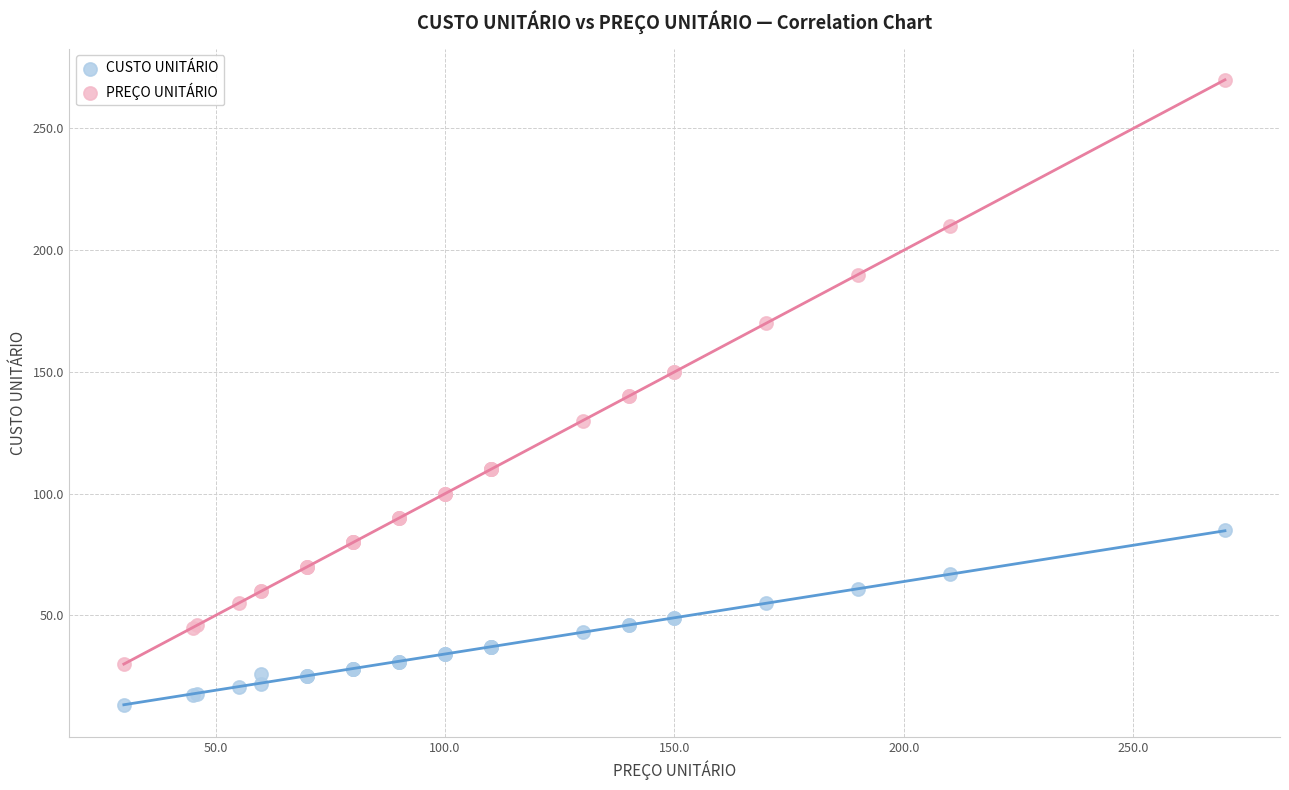

What is the X range (max minus min) for the scatter plot?

240.0